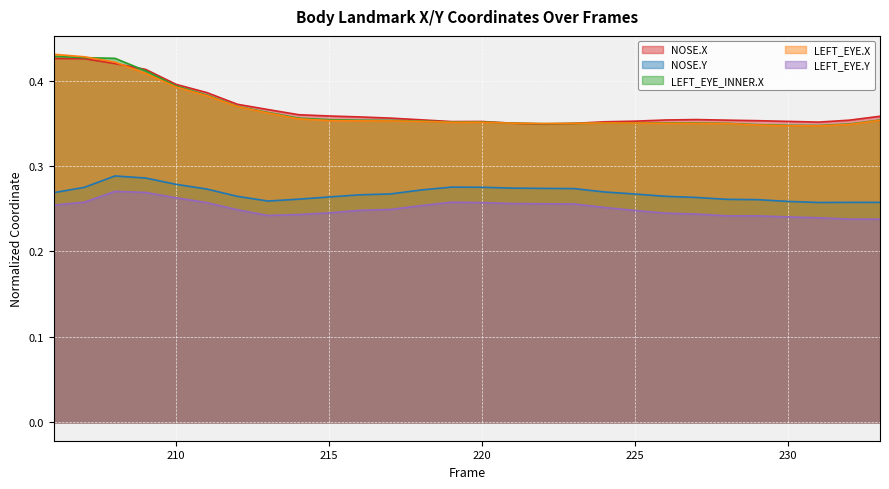

Which category has the lowest value across all series?

233